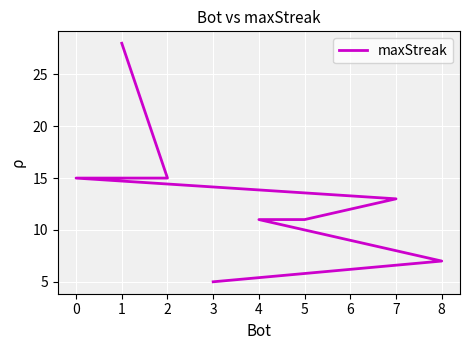

How many lines are shown in the chart?

1